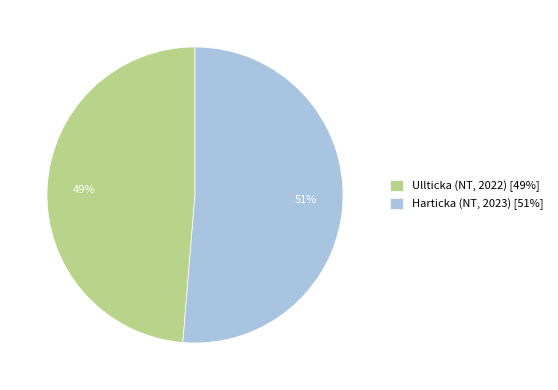

Do Ullticka (NT, 2022) and Harticka (NT, 2023) together represent more than half of the pie?

Yes